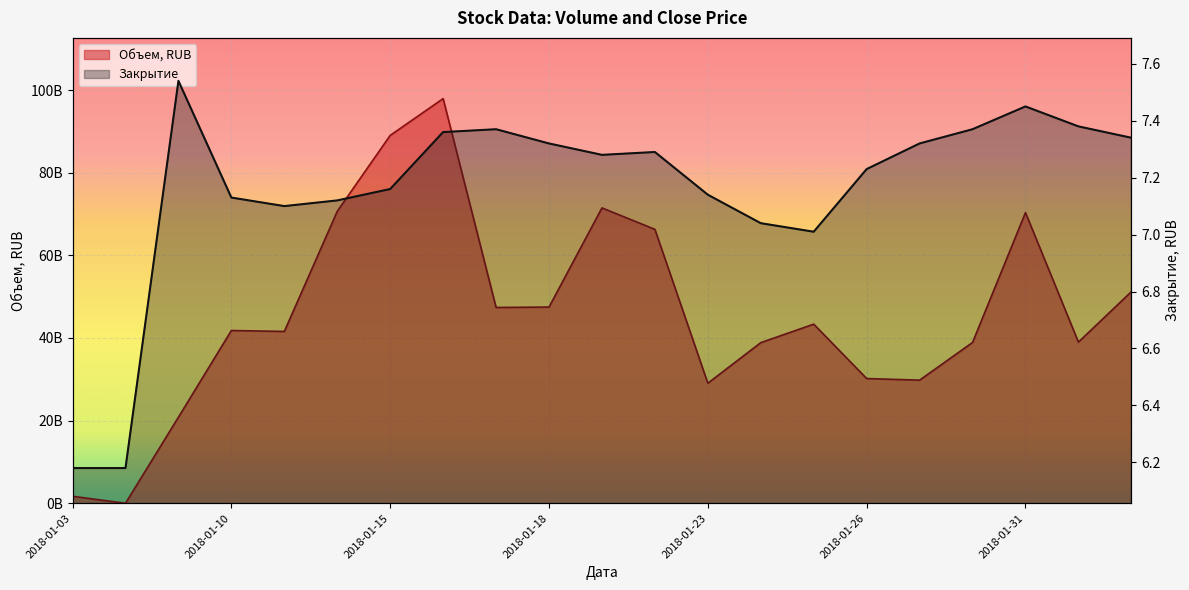

Between 2018-01-03 and 2018-01-19, which series saw the biggest shift?

Объем, RUB